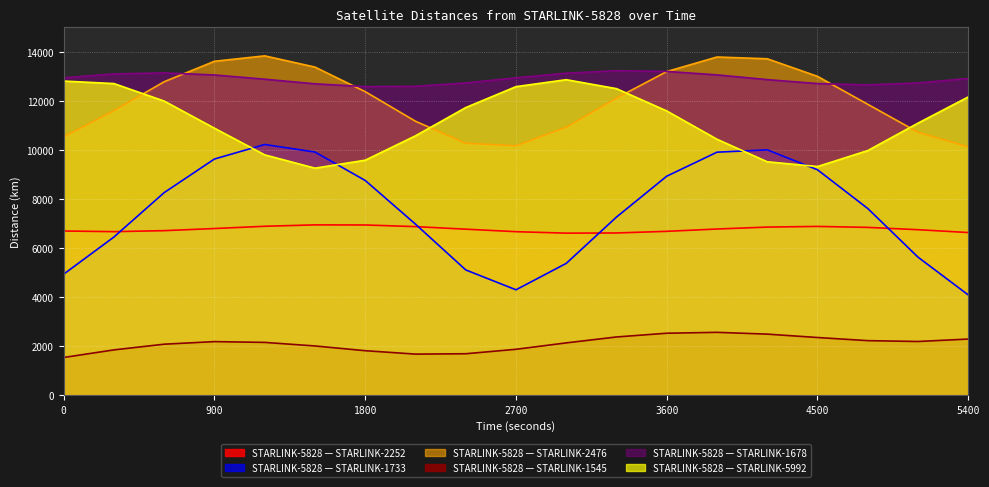

What is the sum of all Distance STARLINK-5828 - STARLINK-2252 values?

128673.3